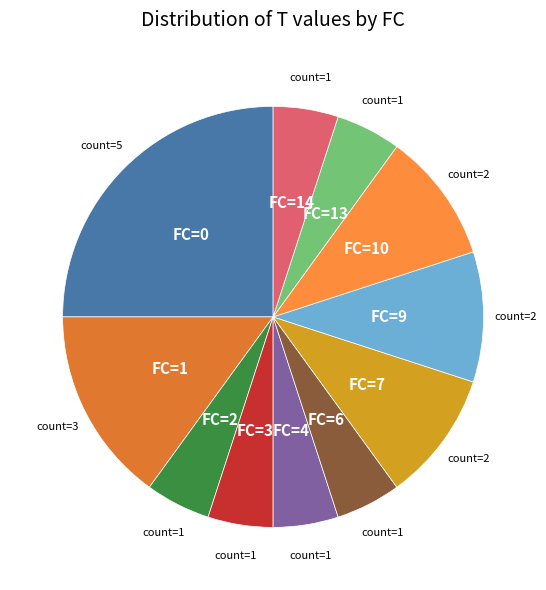

Does FC=14 account for over 50% of the chart?

No